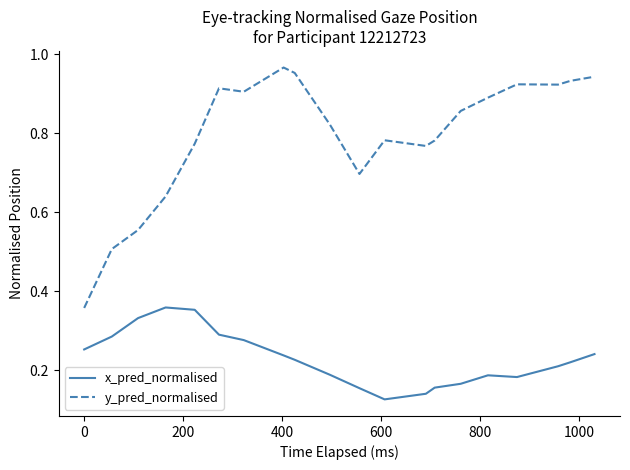

Rank the series by their average value, from highest to lowest.

y_pred_normalised, x_pred_normalised